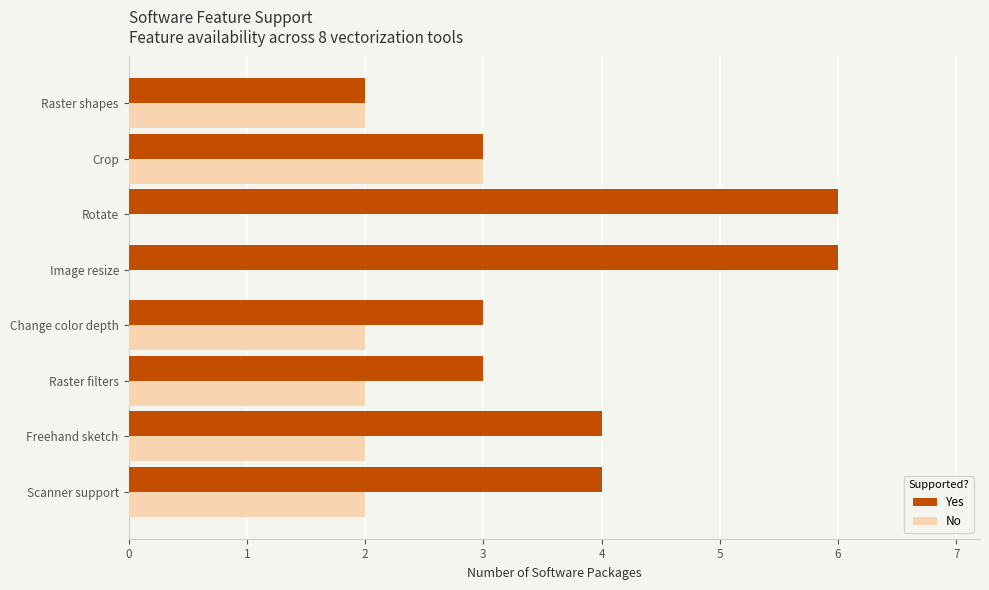

True or false: Yes has a value of 6 at Rotate.

True